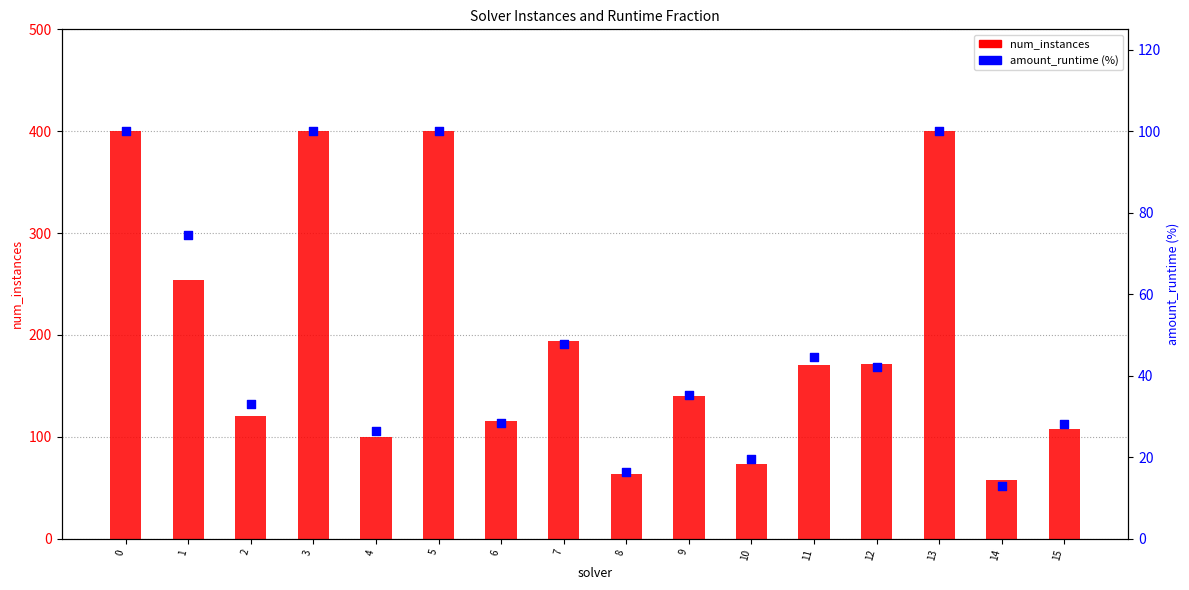

At how many categories does at least one series exceed 58?

15